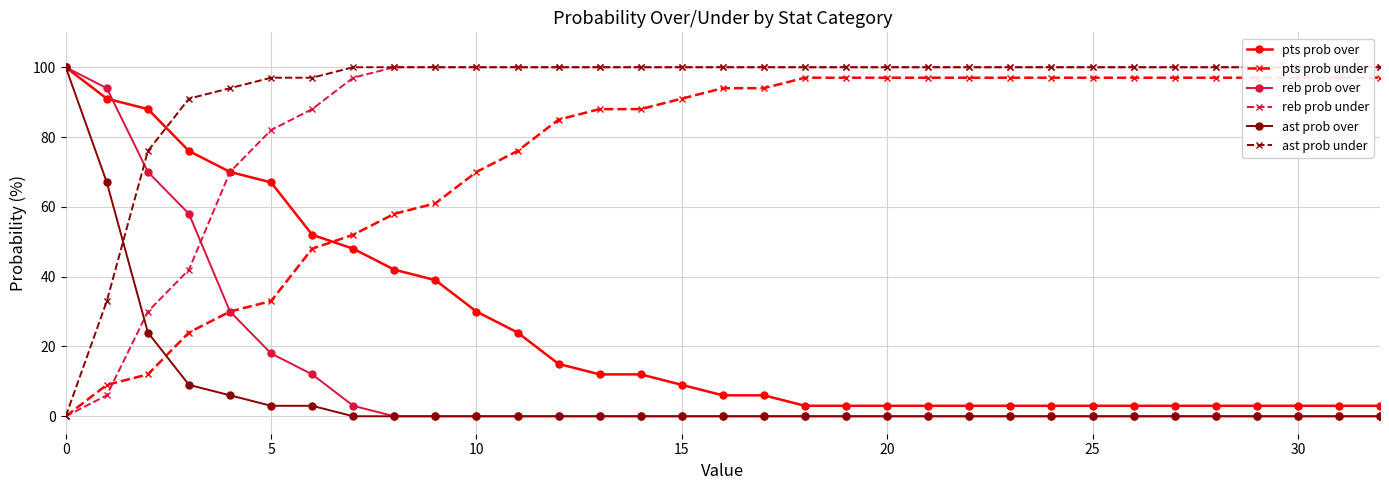

At how many categories does at least one series exceed 15?

33